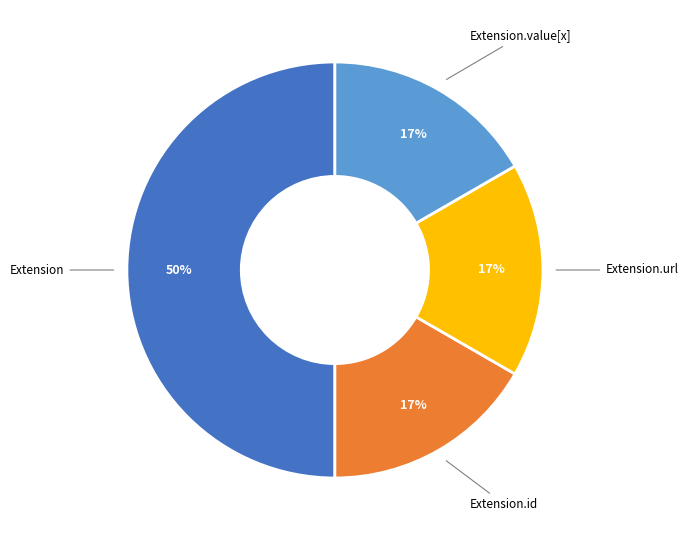

Count the number of slices in the pie.

4